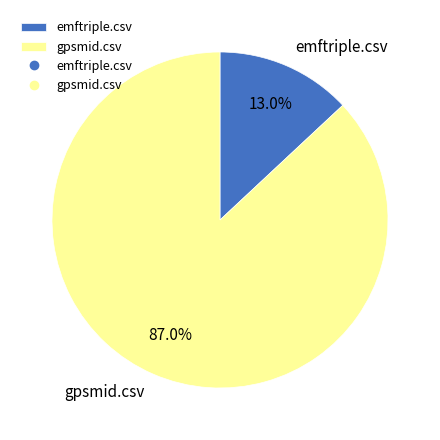

What percentage is NOT represented by gpsmid.csv?

13.0%